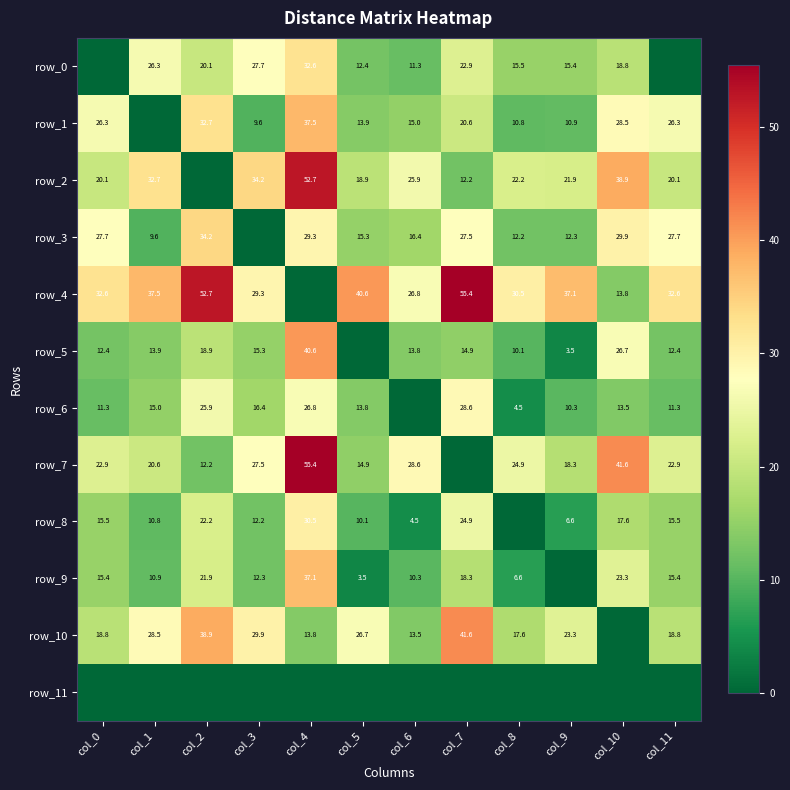

Between col_1 and col_6, which series saw the biggest shift?

row_10